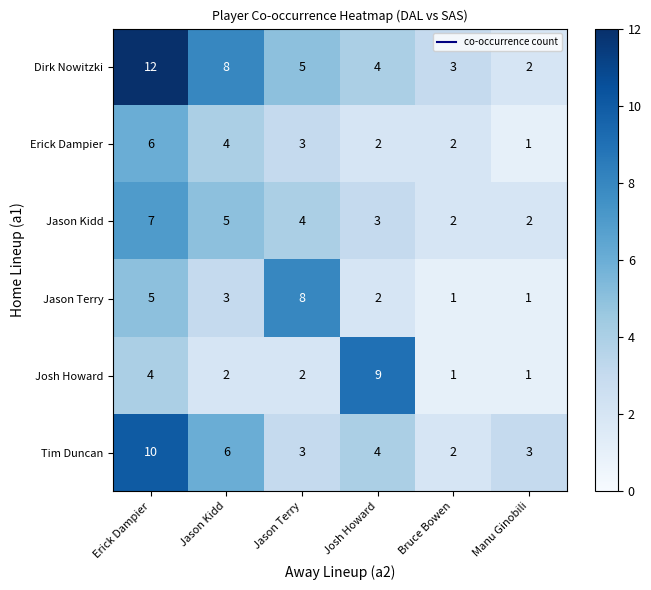

What is the maximum value shown in the chart?

12